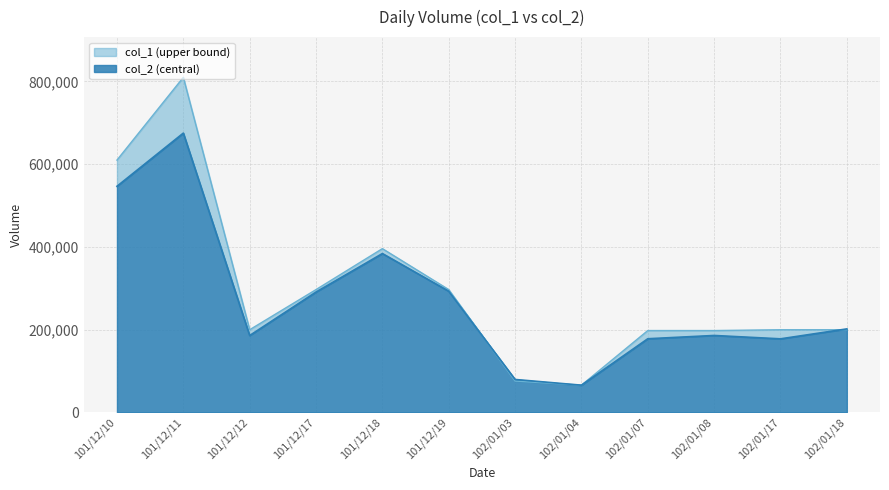

Is it true that col_2 equals 405184 at 101/12/19?

False